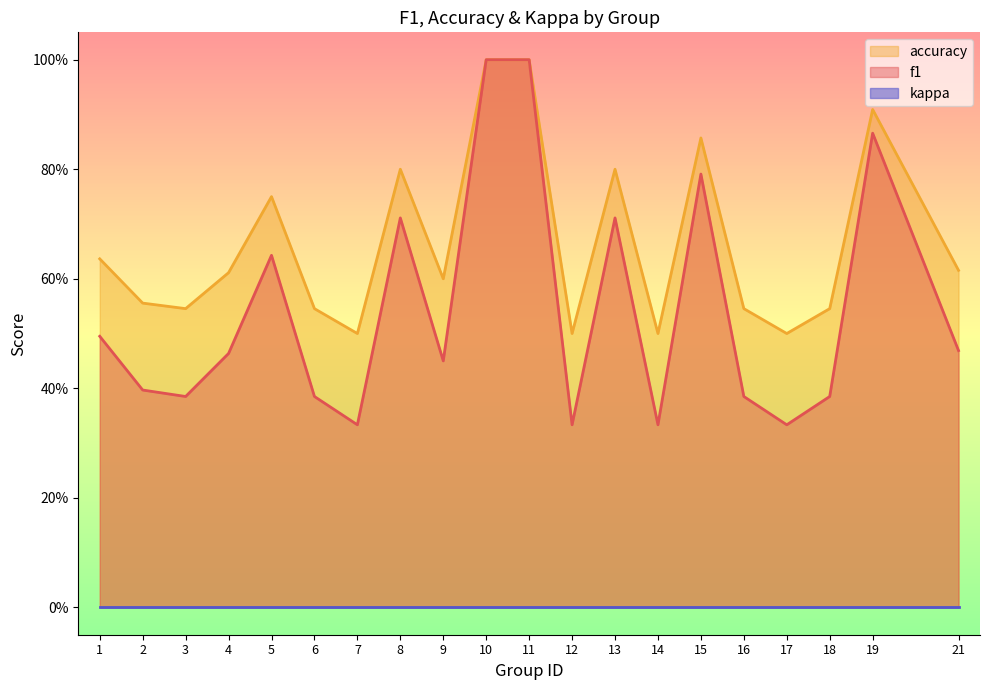

True or false: f1 and accuracy cross at least once.

False